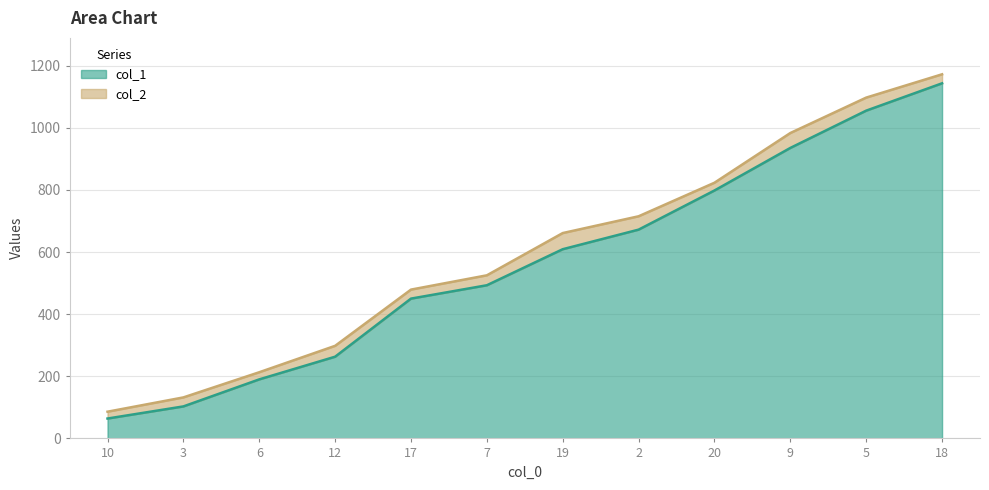

What are all the series names shown in the legend?

col_1, col_2